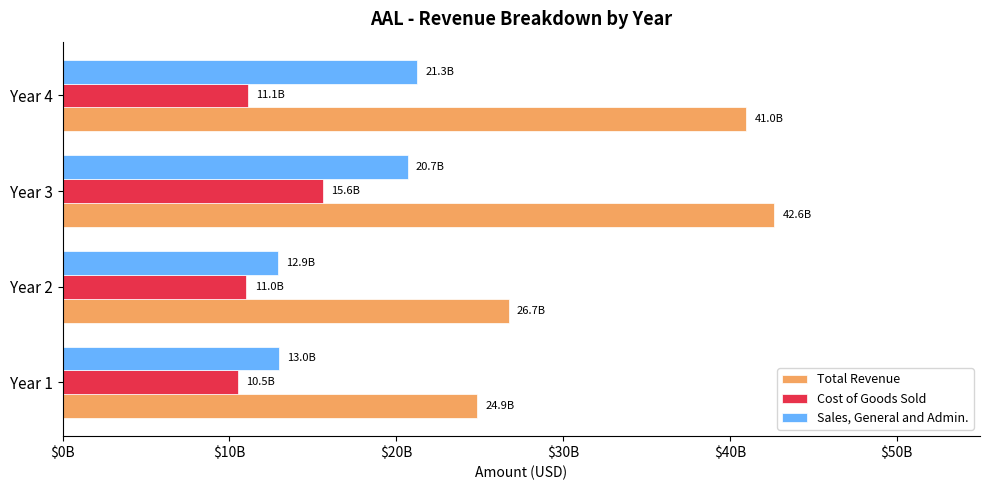

What are all the series names shown in the legend?

Total Revenue, Cost of Goods Sold, Sales, General and Admin.